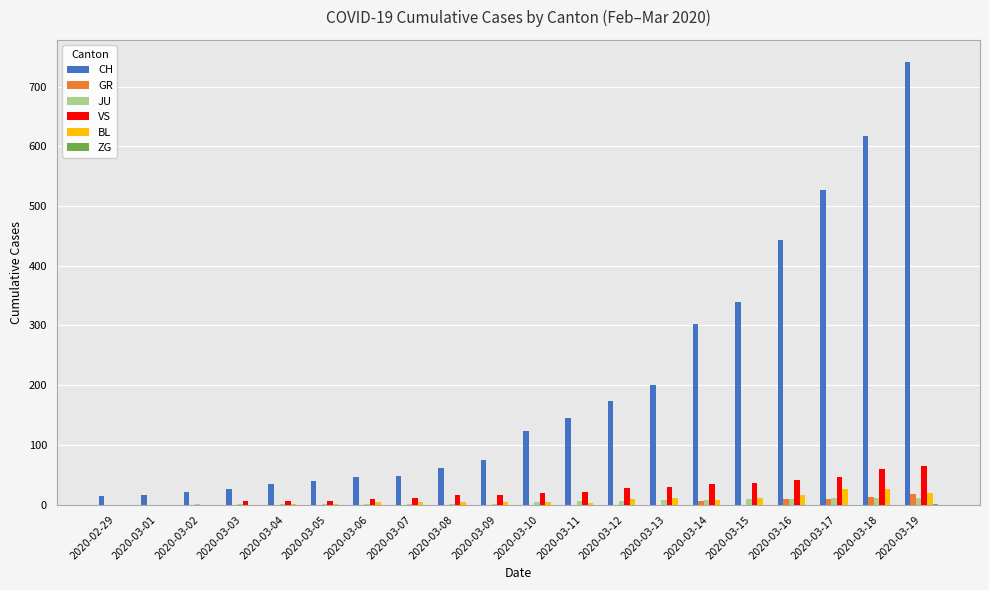

Is the value of BL at 2020-03-02 greater than the value of CH at 2020-03-02?

No